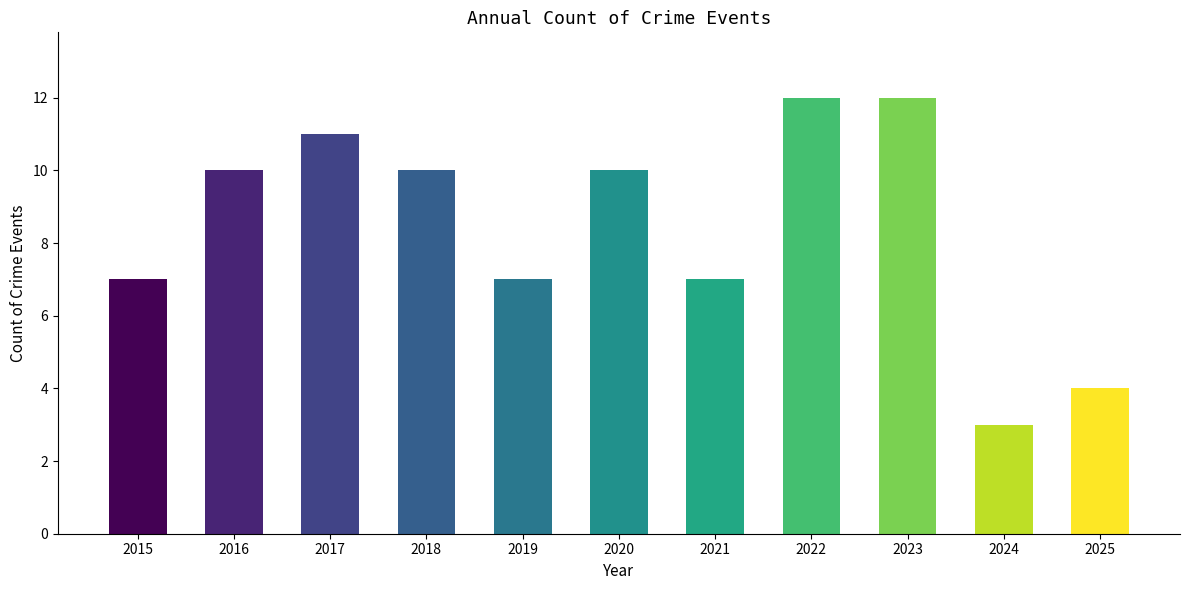

Reading left to right, extract all data points from this chart.

7	10	11	10	7	10	7	12	12	3	4